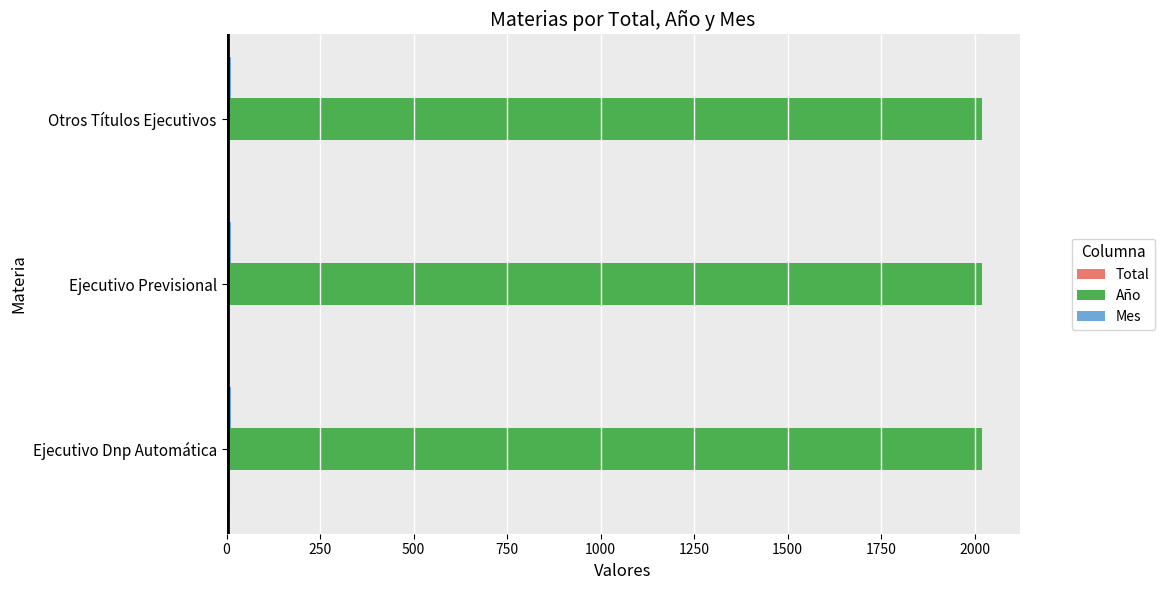

True or false: Año has a value of 2019 at Ejecutivo Dnp Automática.

True